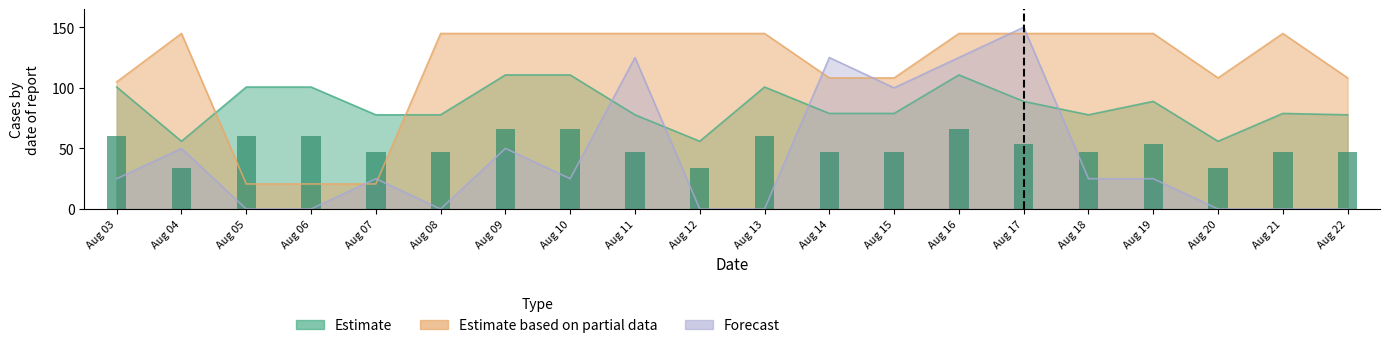

Where does the Estimate based on partial data series first go above 144?

Aug 04